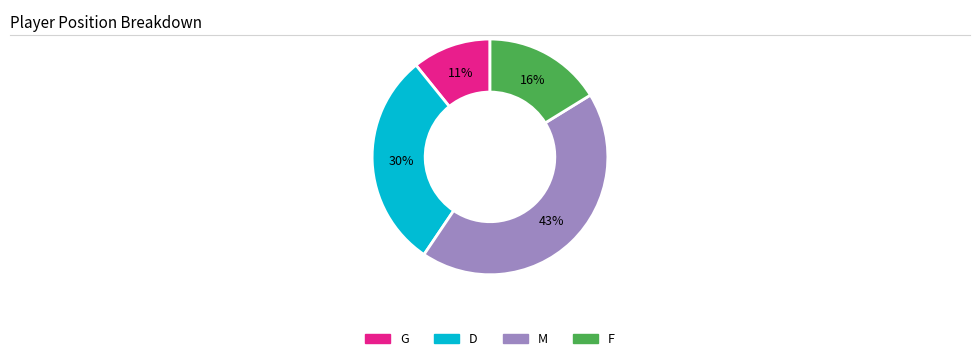

The D slice represents 30% of the pie. True or false?

True